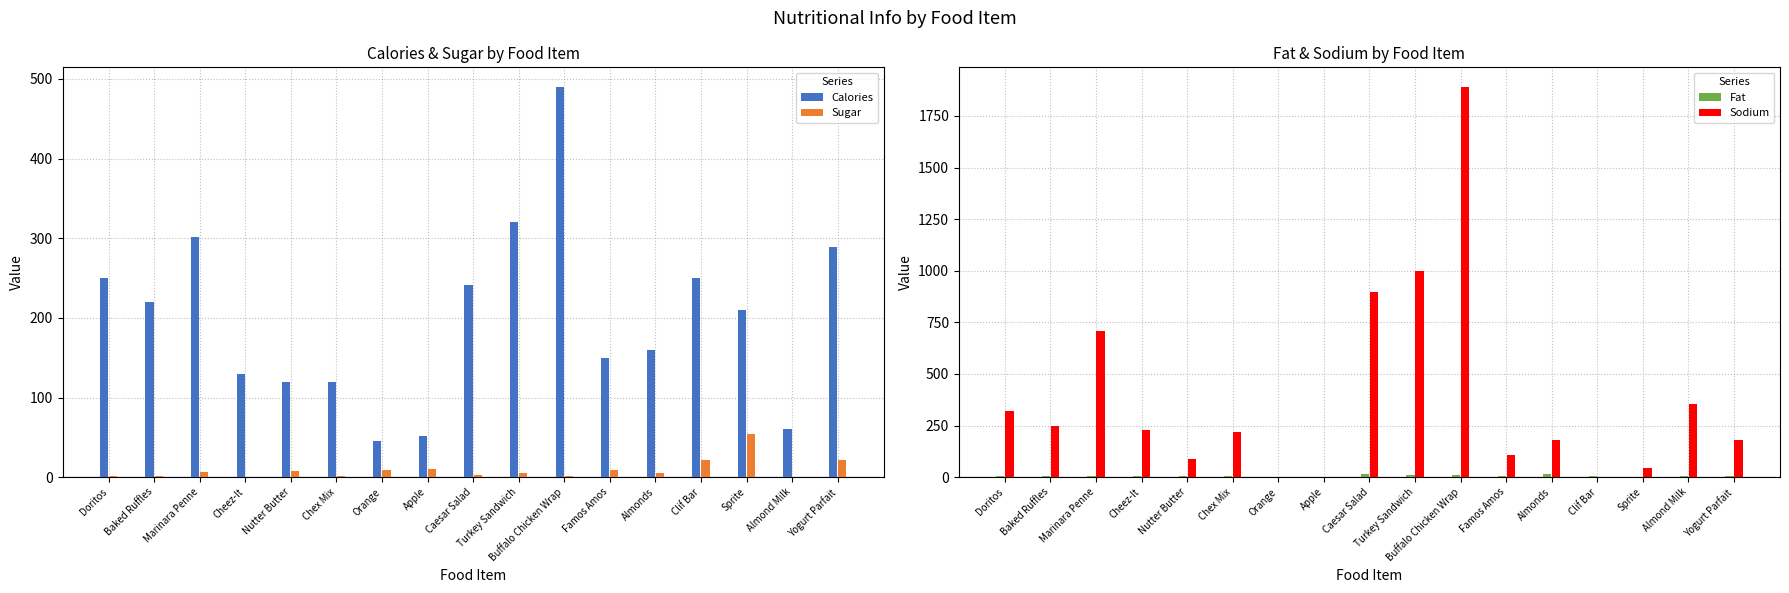

List the labels in order of Sodium value, largest first.

Buffalo Chicken Wrap, Turkey Sandwich, Caesar Salad, Marinara Penne, Almond Milk, Doritos, Baked Ruffles, Cheez-It, Chex Mix, Almonds, Yogurt Parfait, Famos Amos, Nutter Butter, Sprite, Orange, Apple, Clif Bar